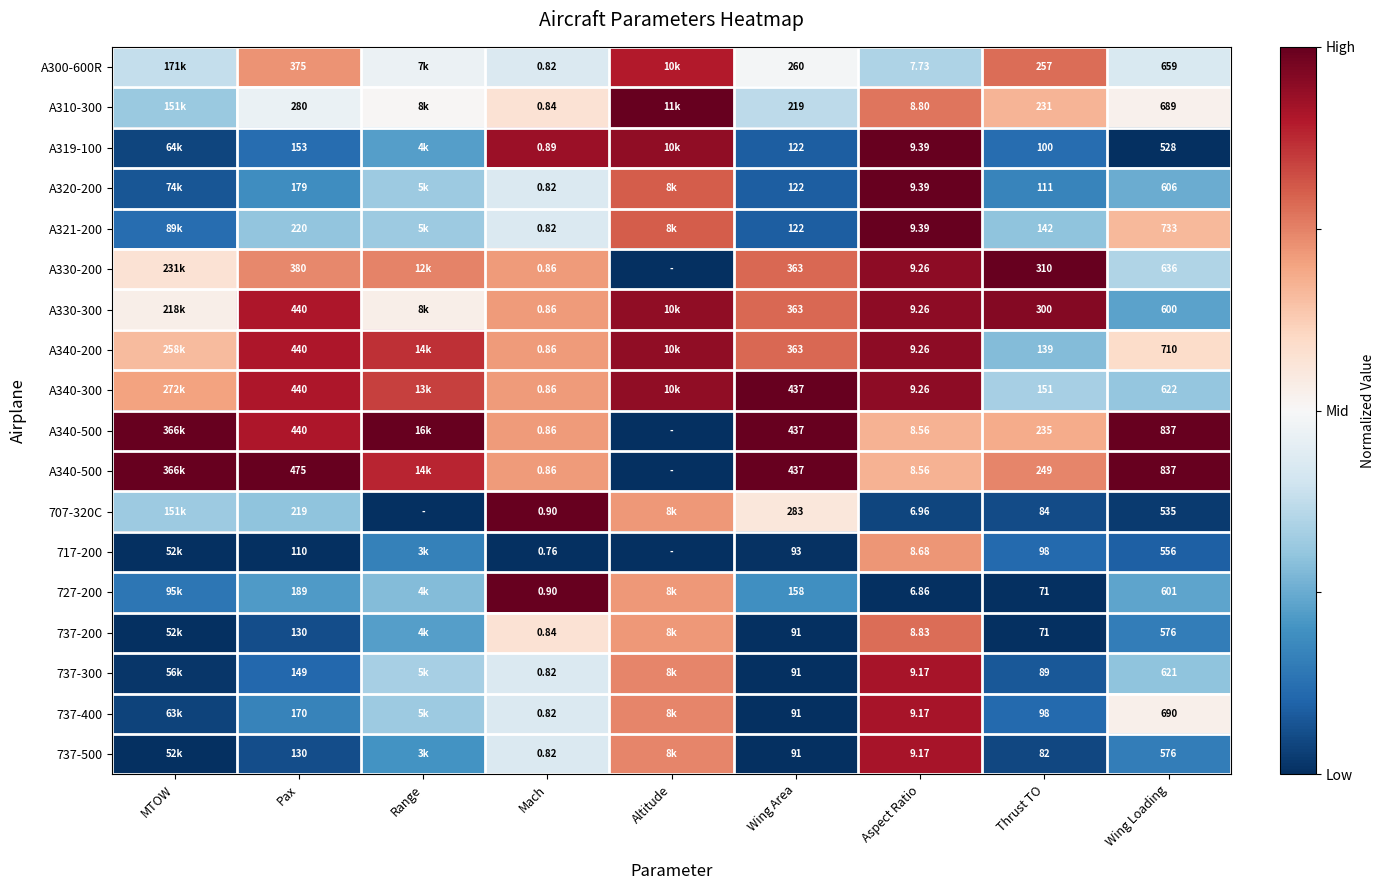

At which category is the sum across all series the highest?

Aspect Ratio